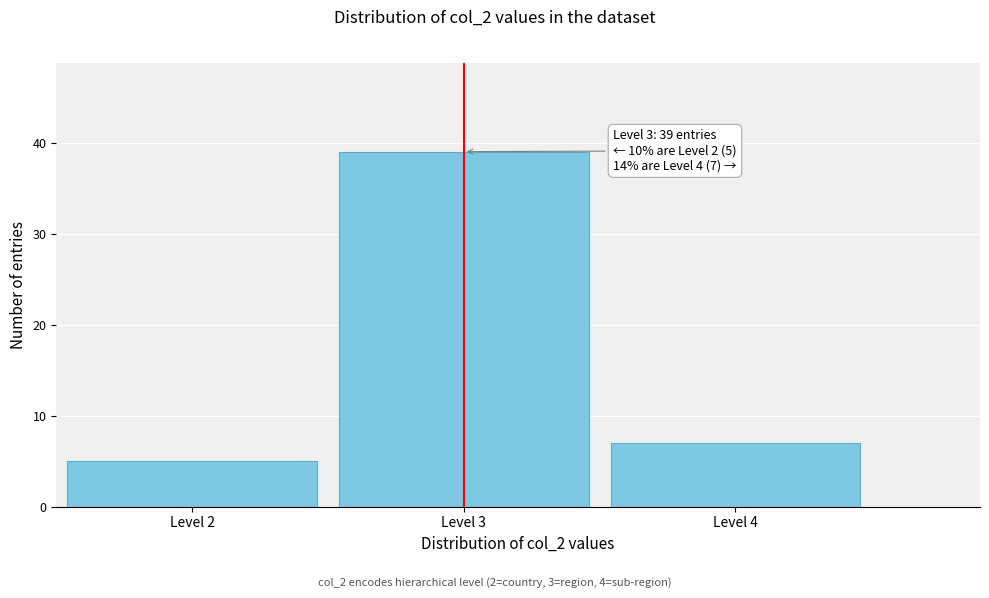

Over which range of the x-axis is the bar tallest?

2.5 to 3.5